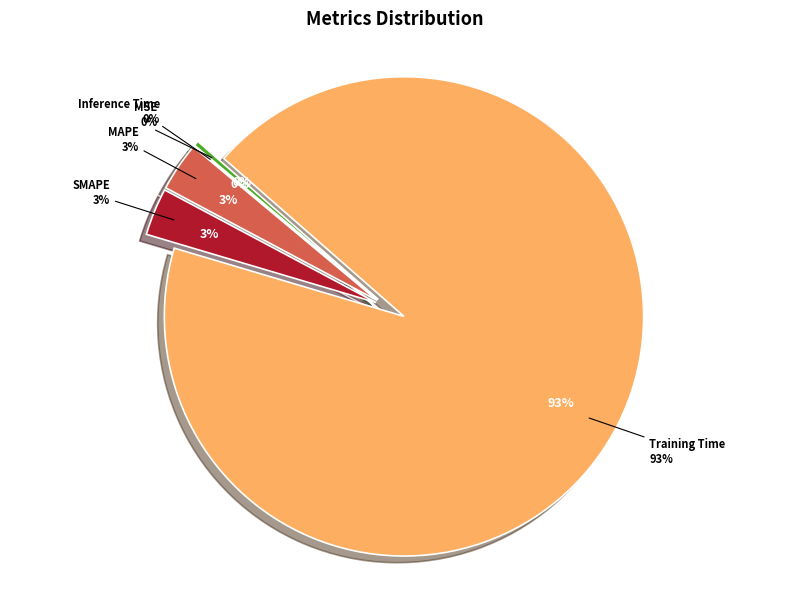

To the nearest percent, what is the difference between the largest and smallest slice percentages?

93%